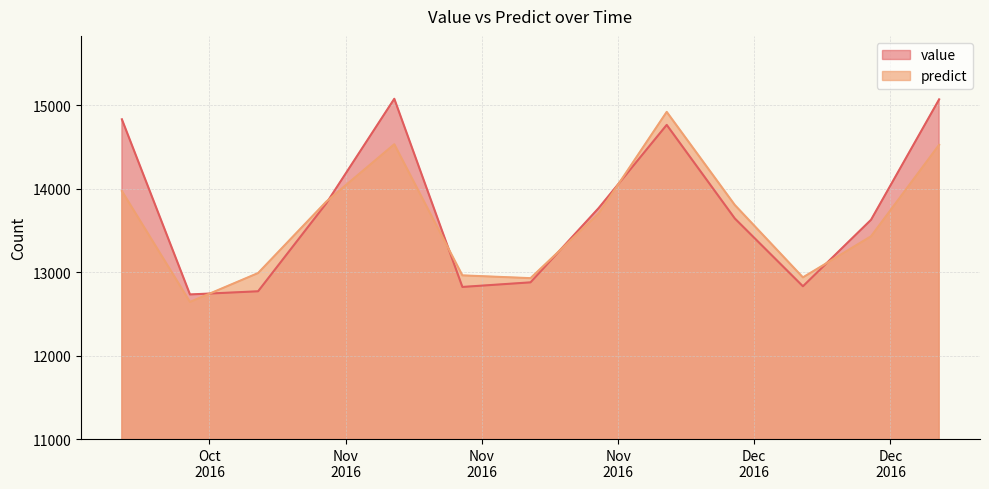

What is the difference between the second highest and minimum values in the predict series?

1890.4